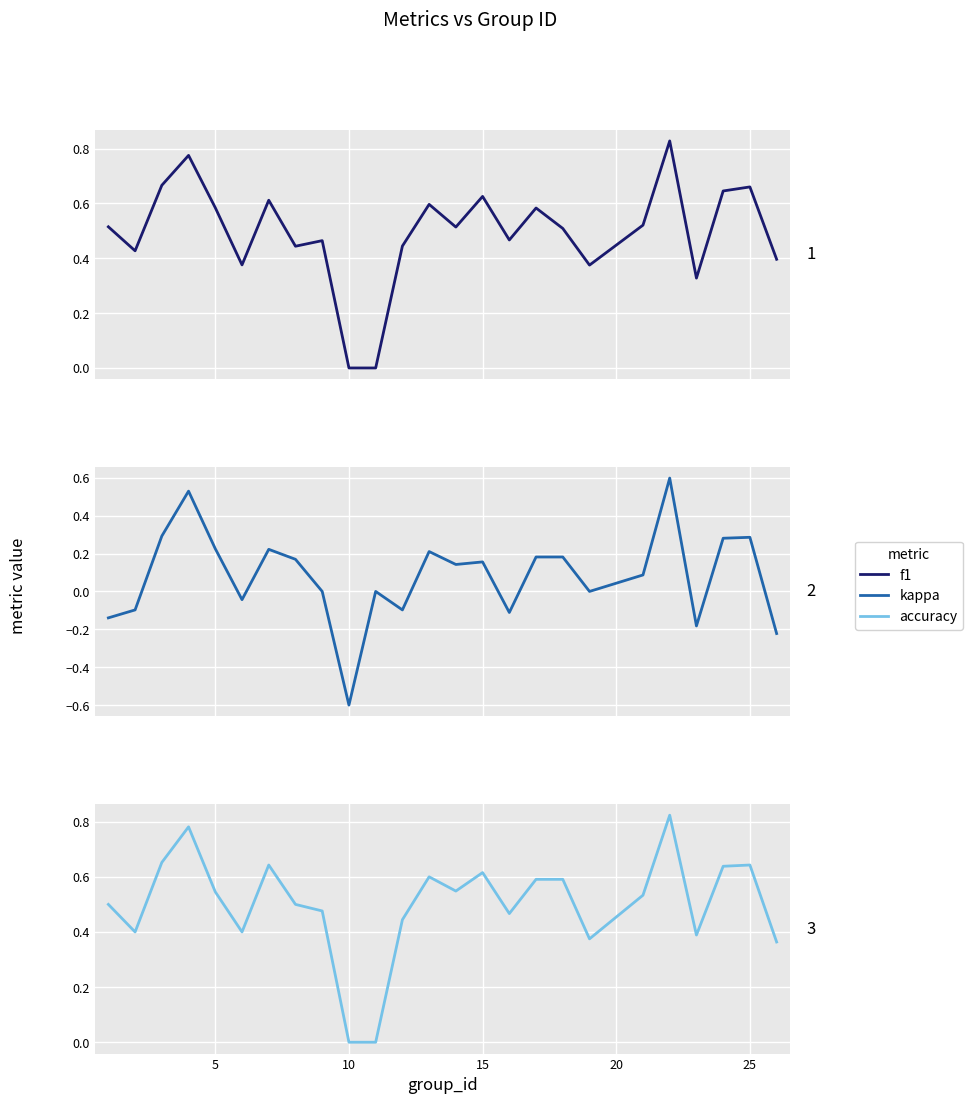

In kappa, how many points are lower than both neighbors (excluding endpoints)?

7